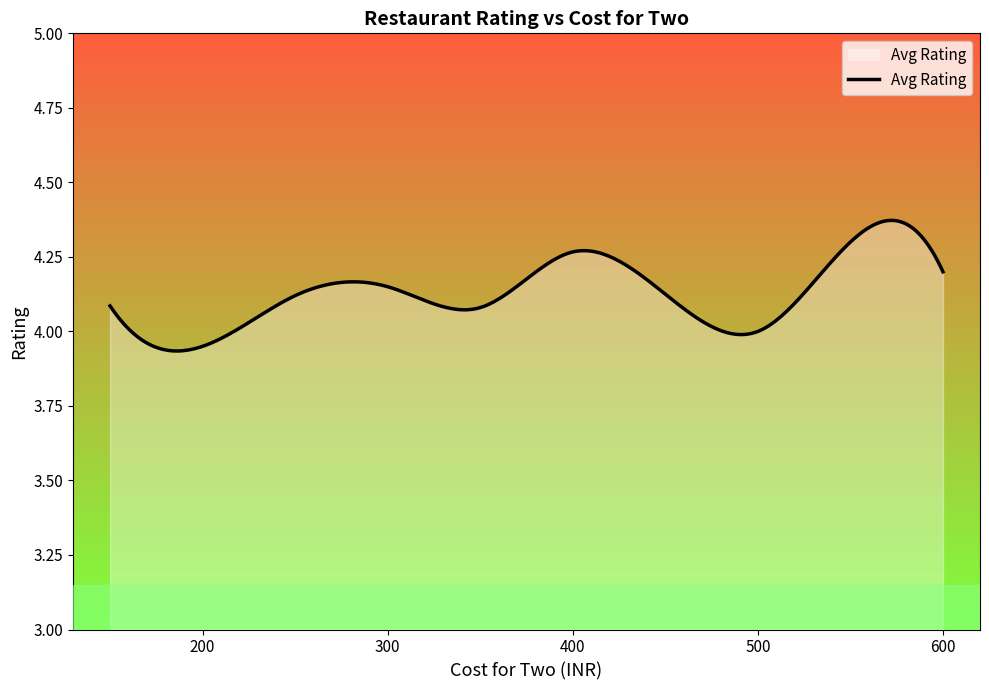

True or false: the data shows 4.2 at 450.

True